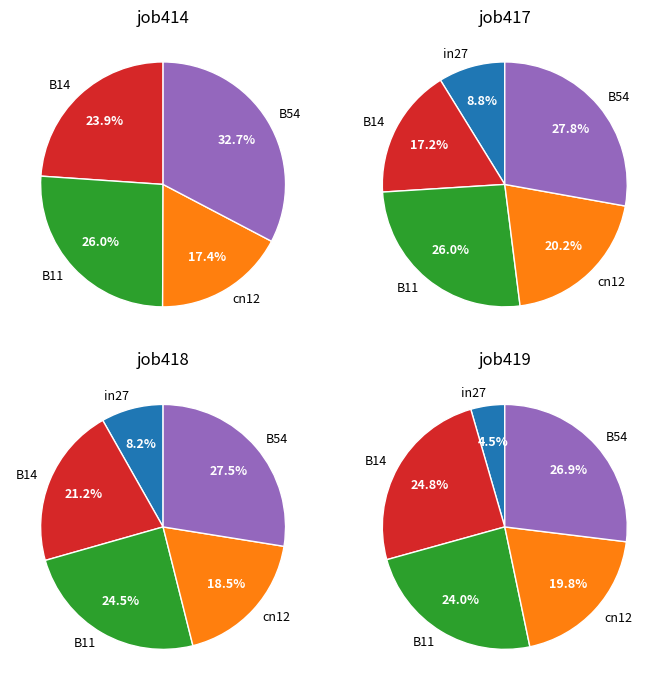

What is the smallest slice in the pie chart?

in27